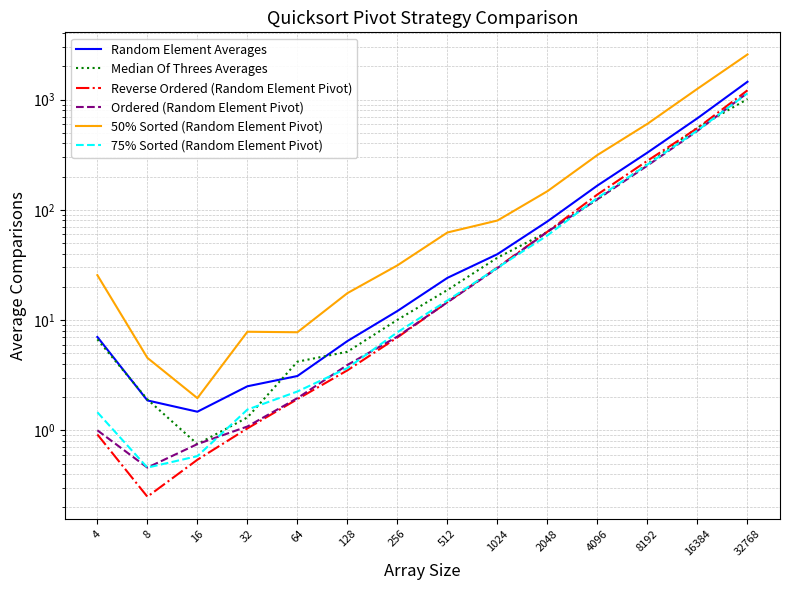

Reading right to left, extract all data points from this chart.

Random Element Averages: 1449.4	676.9	330.4	166.0	78.5	39.6	24.1	12.1	6.4	3.1	2.5	1.5	1.9	7.0
Median Of Threes Averages: 1009.4	555.9	259.5	124.7	63.1	36.8	18.7	10.1	5.2	4.2	1.3	0.8	1.9	6.7
Reverse Ordered (Random Element Pivot): 1212.2	550.8	278.6	137.7	63.3	30.0	14.5	7.0	3.5	1.9	1.0	0.5	0.2	0.9
Ordered (Random Element Pivot): 1149.7	520.4	251.8	124.7	63.2	29.6	14.5	7.1	3.9	2.0	1.1	0.8	0.5	1.0
50% Sorted (Random Element Pivot): 2563.1	1252.2	602.4	314.0	147.5	79.9	62.2	31.3	17.5	7.8	7.8	2.0	4.5	25.5
75% Sorted (Random Element Pivot): 1138.9	524.2	257.3	128.4	58.6	29.8	15.0	7.8	3.7	2.2	1.5	0.6	0.5	1.5